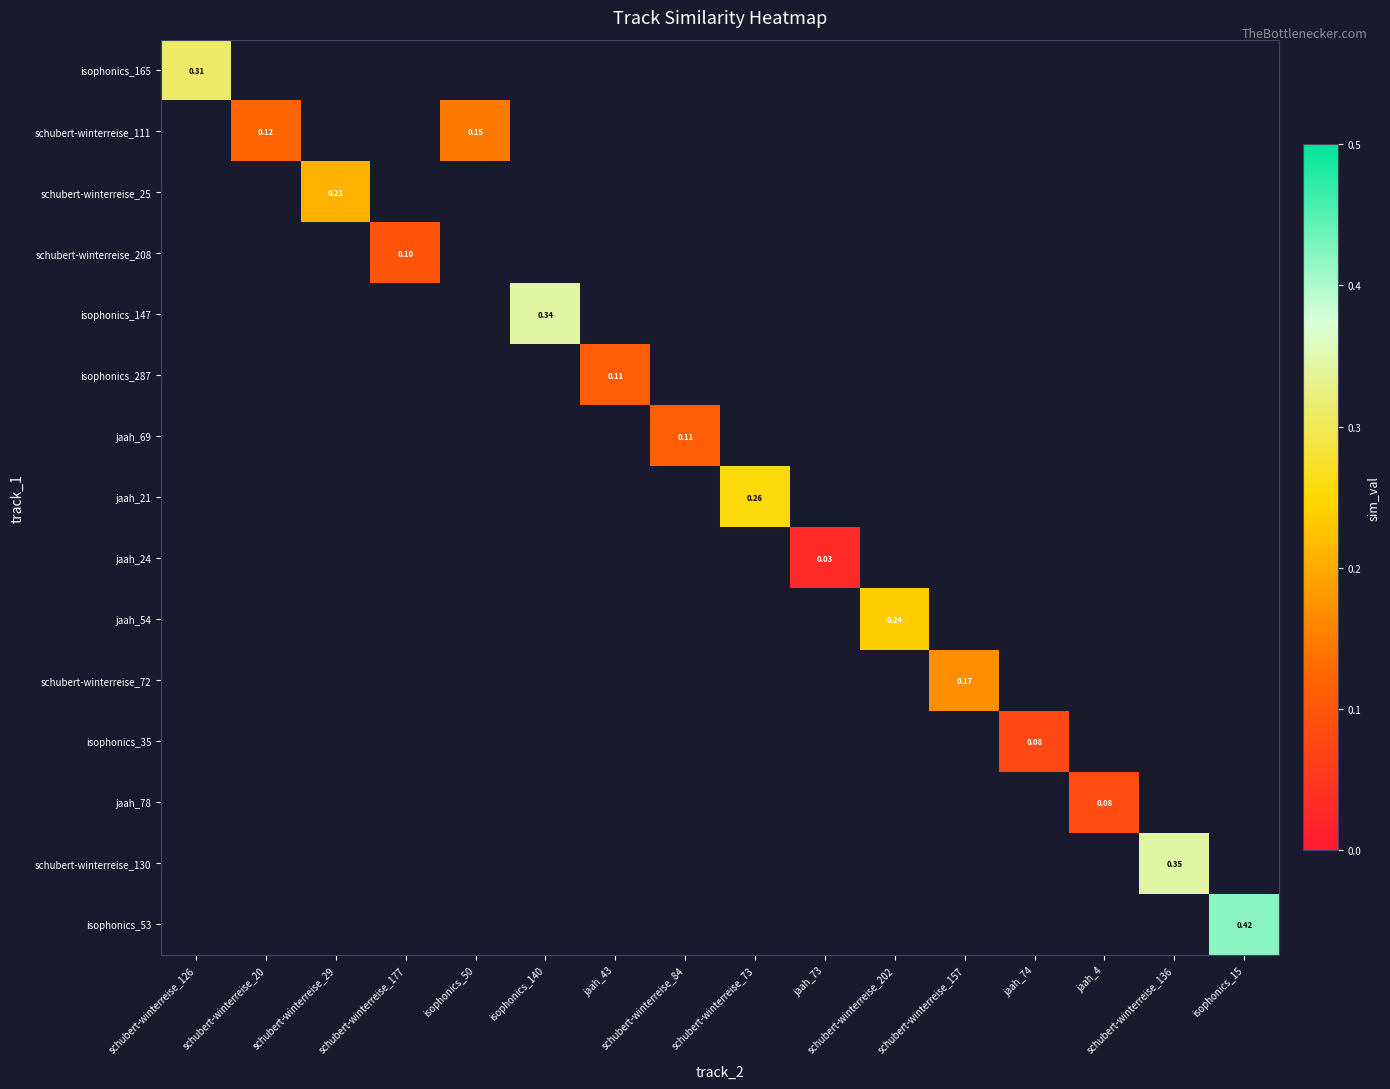

How many series are shown in this chart?

15